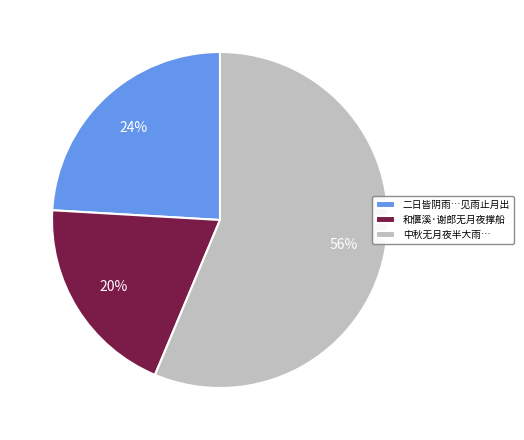

How many segments does this pie chart have?

3